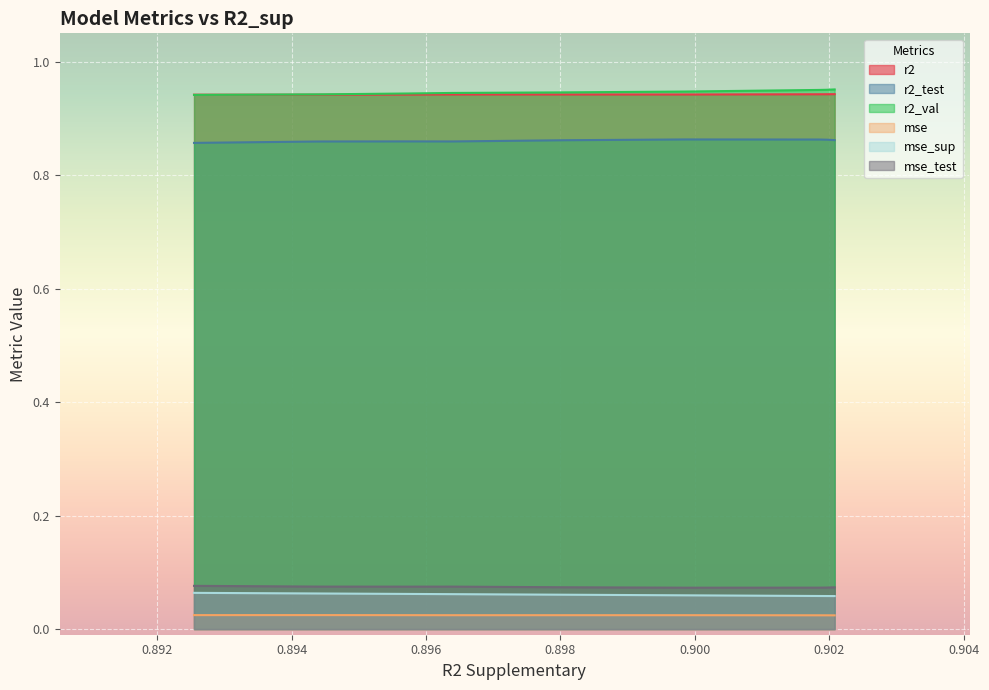

True or false: r2 has a value of 0.9 at 6.

True